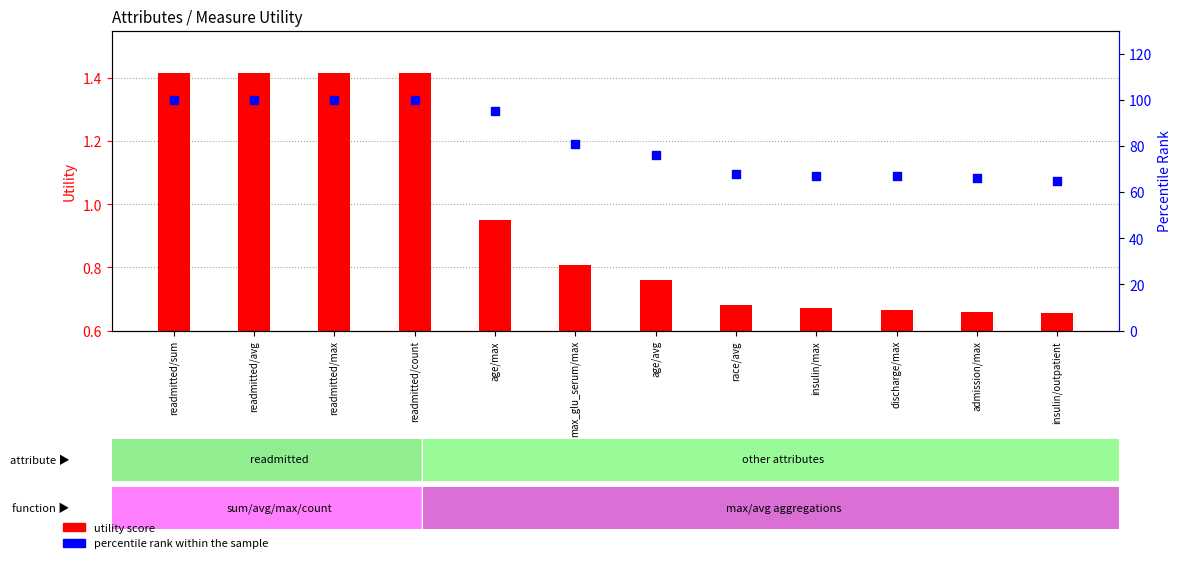

Is the value of percentile rank at readmitted/sum greater than the value of utility score at insulin/outpatient?

Yes